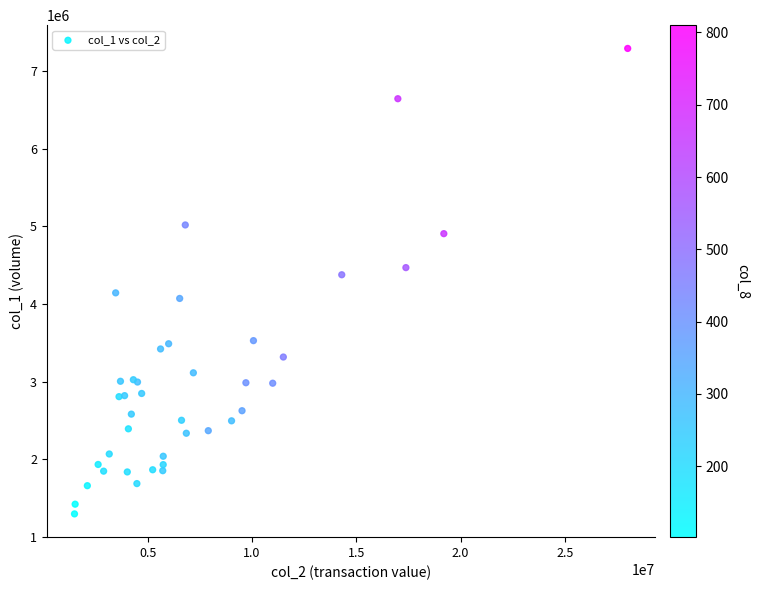

What Y value in the scatter plot is closest to 4292500?

4375000